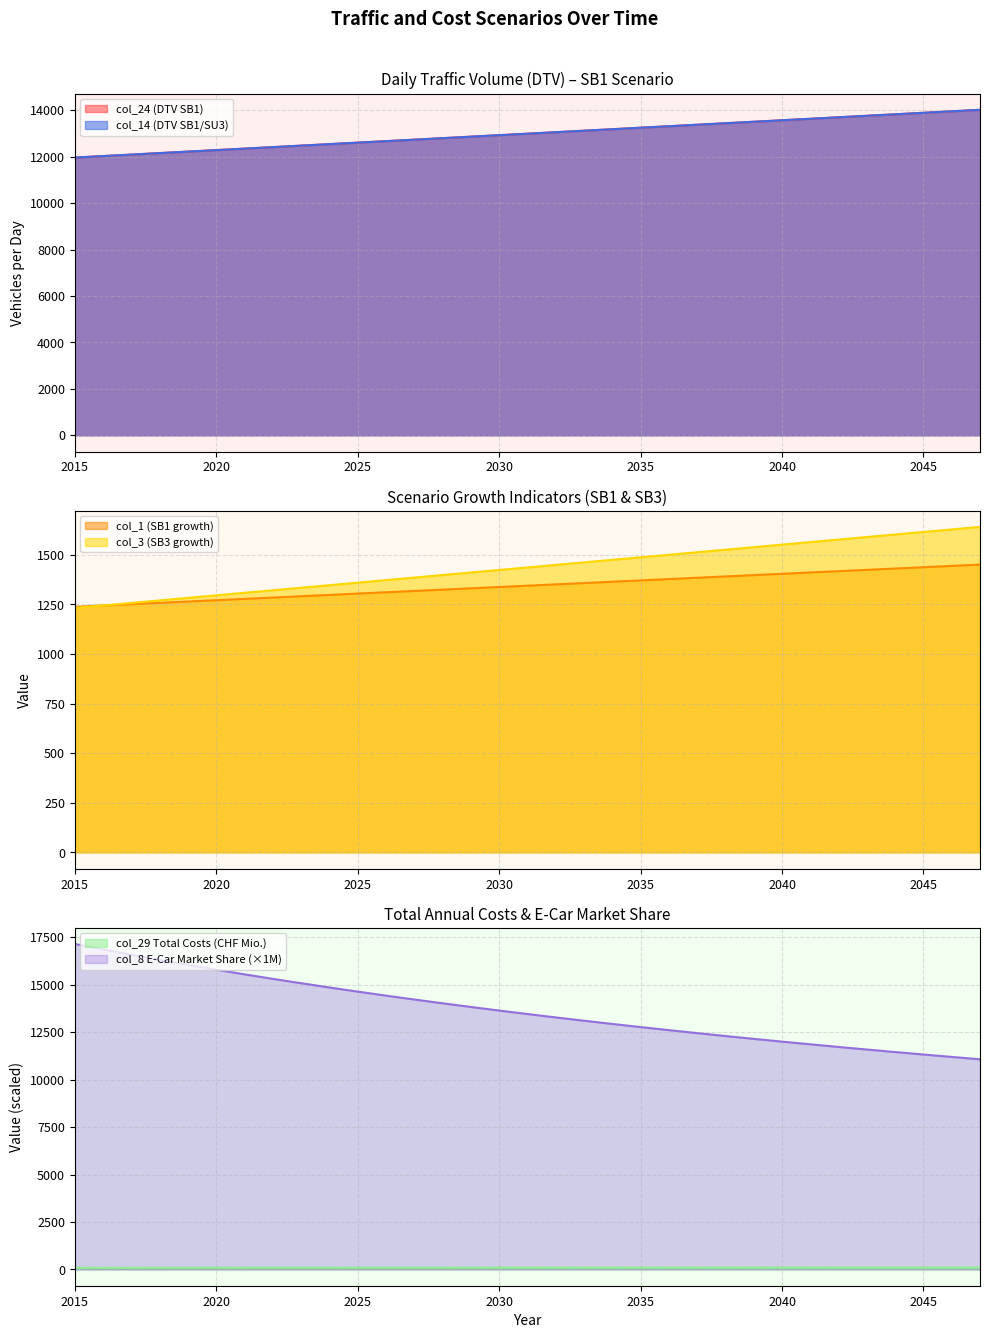

True or false: col_3 and col_29 cross at least once.

False